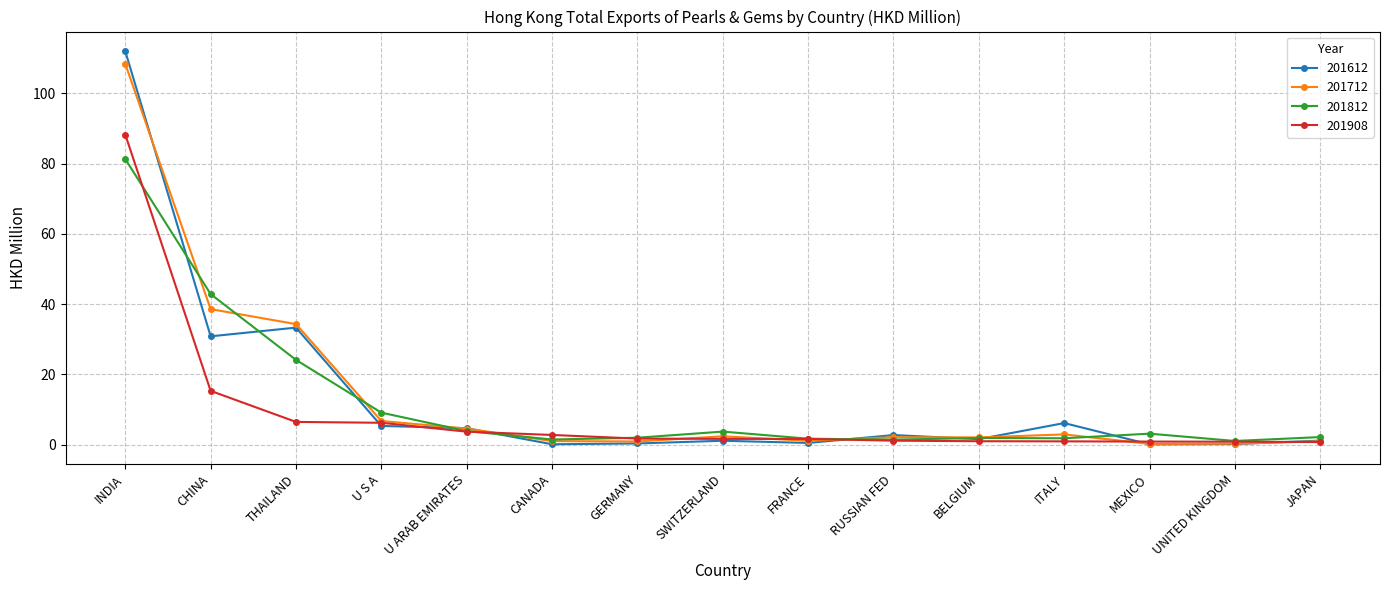

What is the difference between the highest and lowest values at JAPAN?

1.4